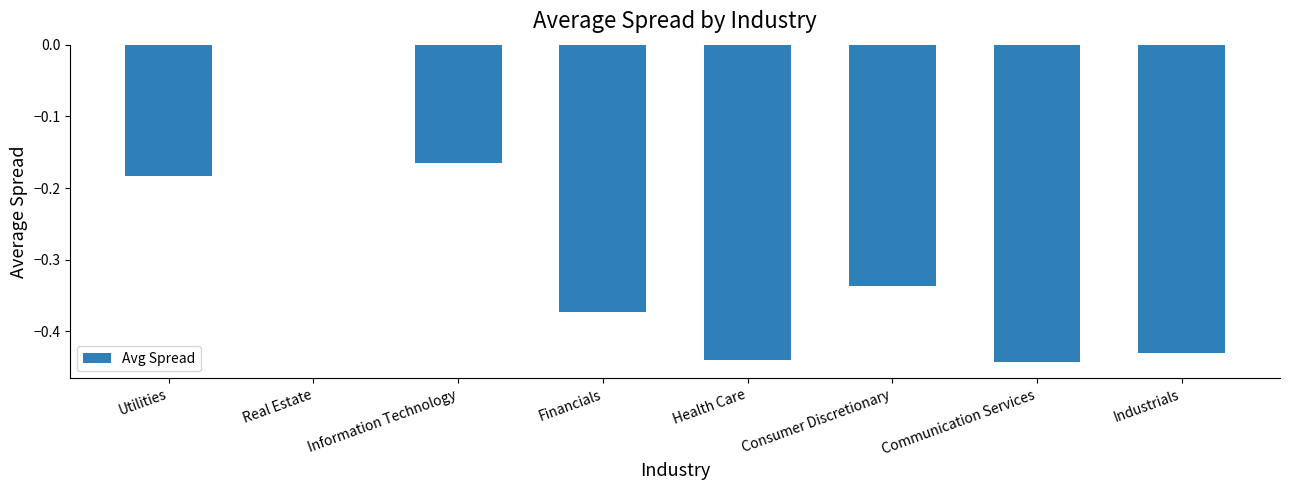

What is the sum of the values at Consumer Discretionary and Information Technology?

-0.5